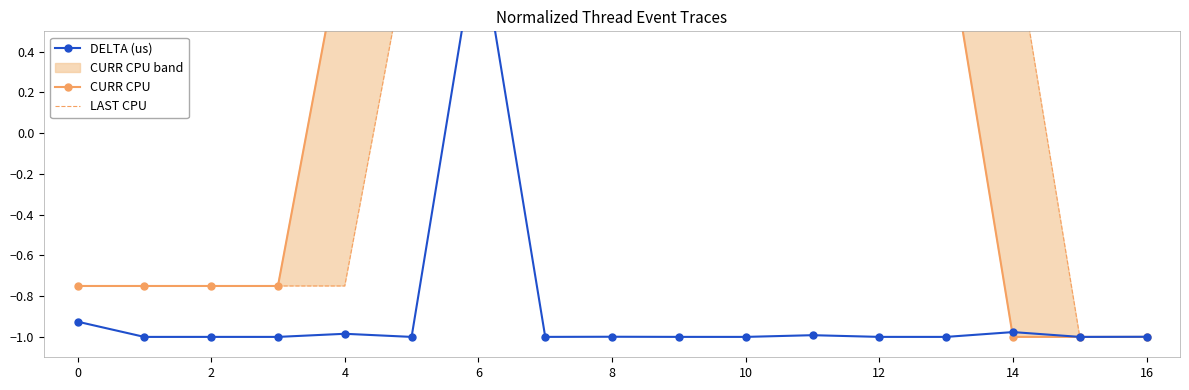

How many negative values does the DELTA (us) series have?

16